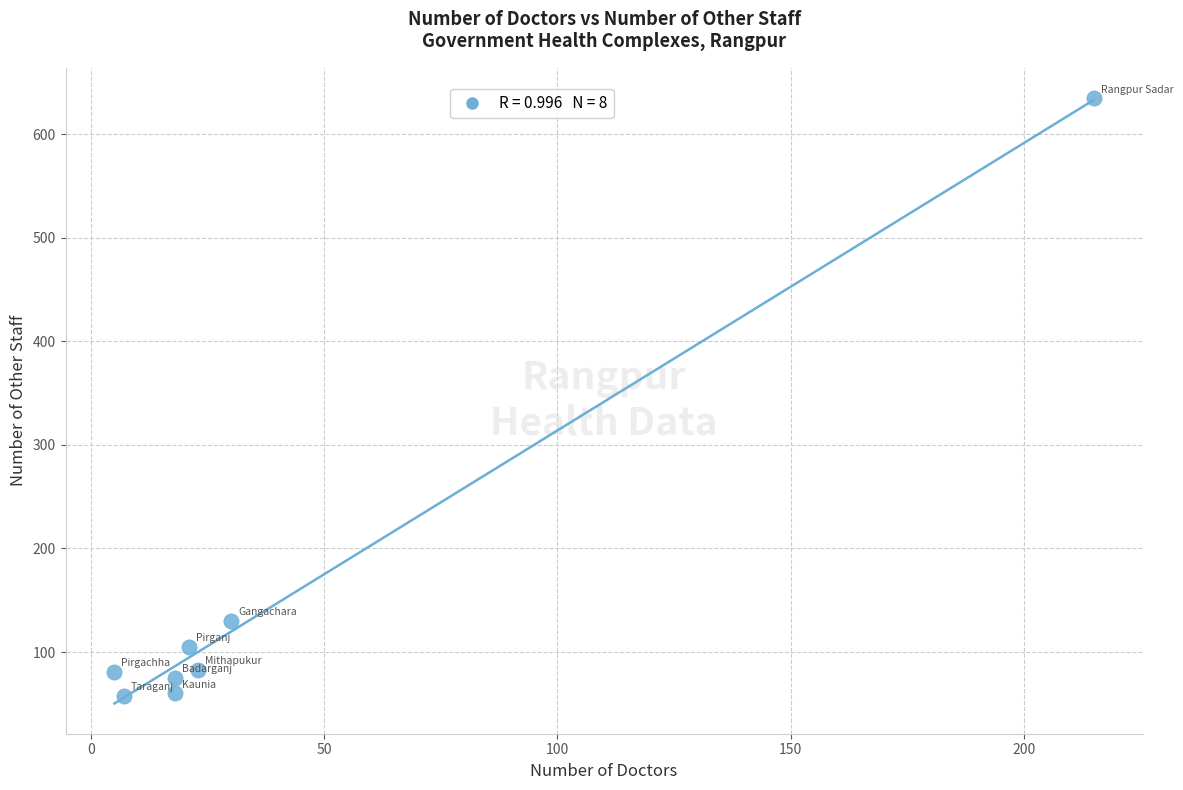

What Y value in the scatter plot is closest to 346?

130